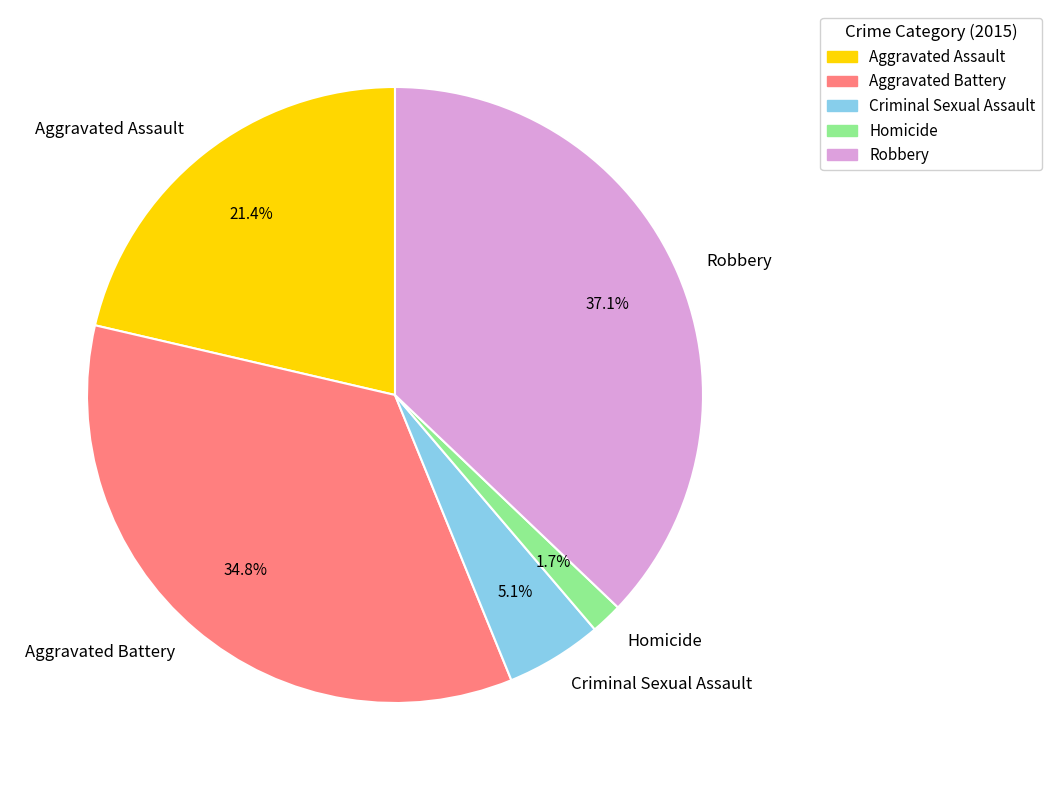

How many slices are in this pie chart?

5